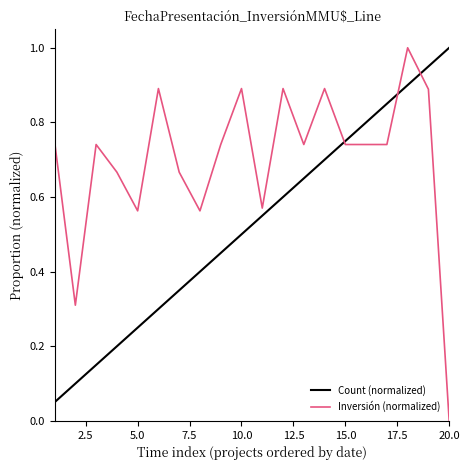

True or false: Count (normalized) and Inversión (normalized) cross at least once.

True